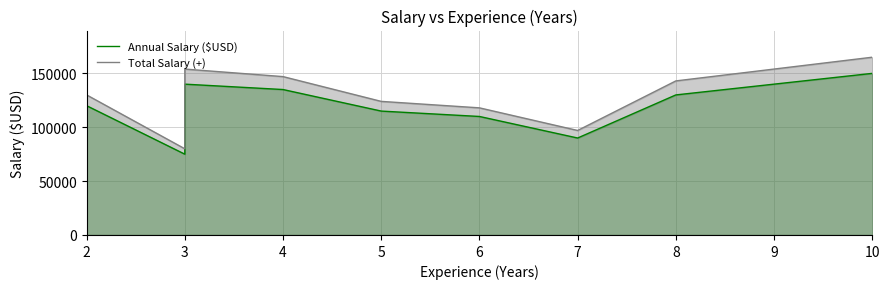

Is the value of Annual Salary ($USD) at 3 greater than the value of Total Salary (+) at 3?

No